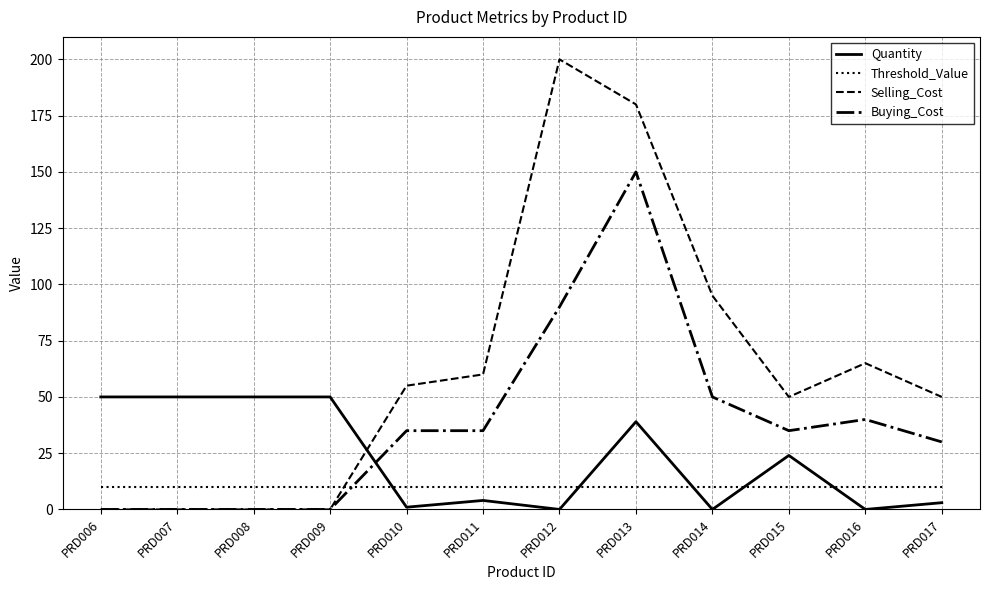

Where is Buying_Cost nearest to the value 75?

PRD012